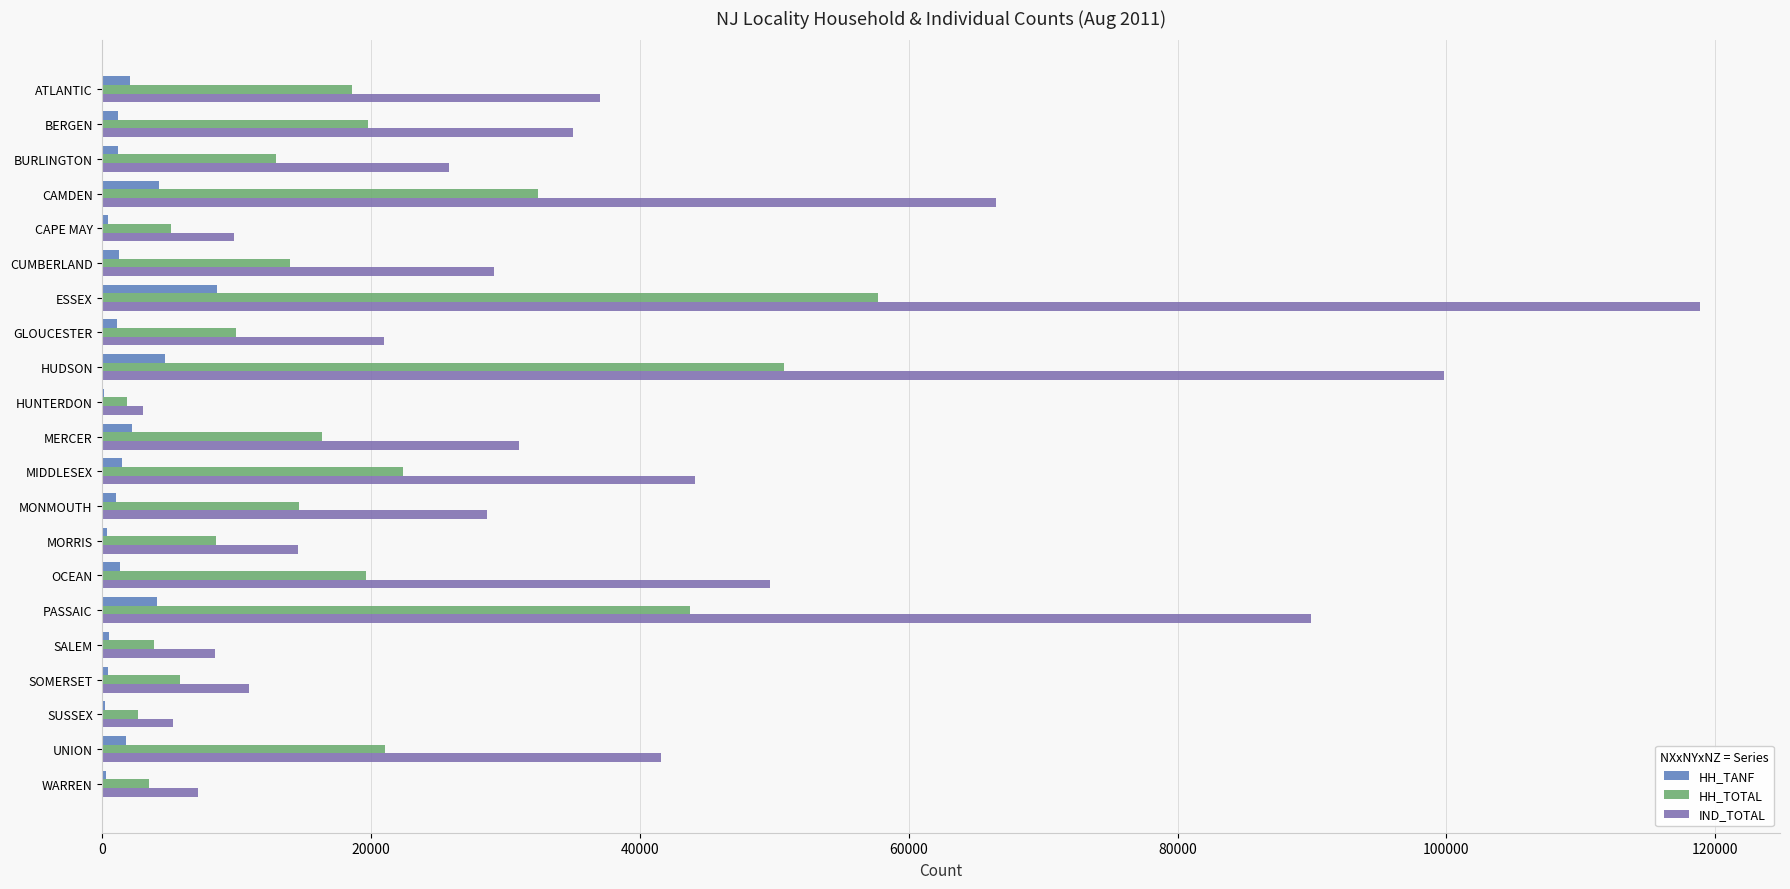

Which series has the largest total across all categories?

IND_TOTAL